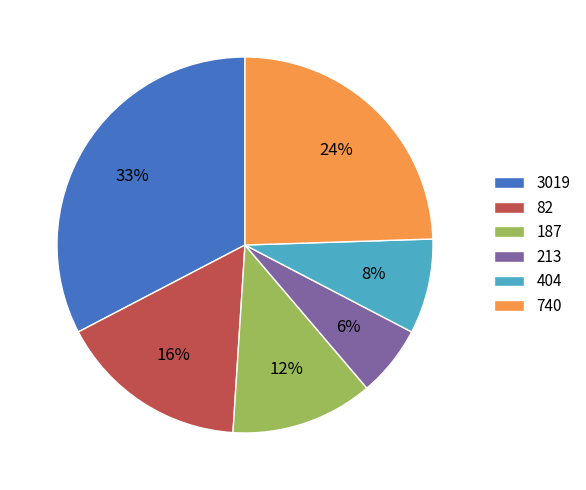

Rank the categories by value from highest to lowest.

3019, 740, 82, 187, 404, 213